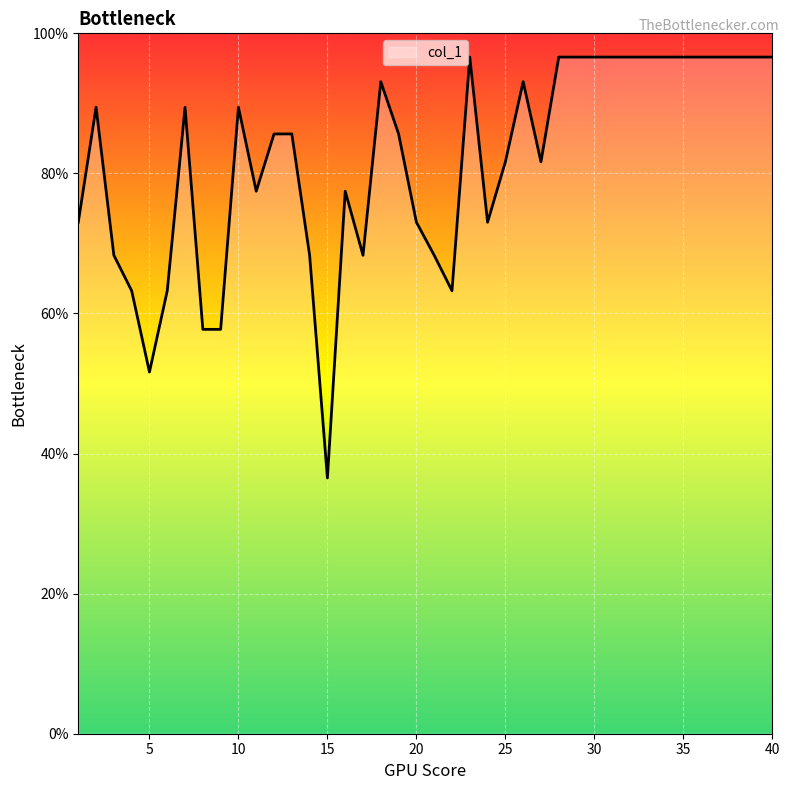

What is the greatest value displayed?

96.6